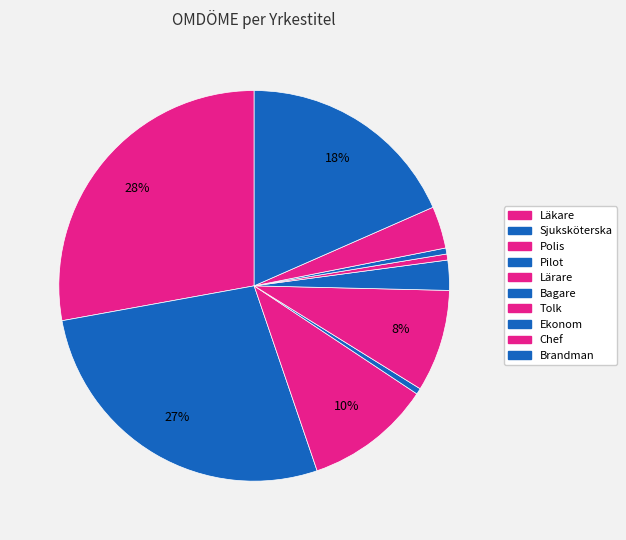

Which category has the biggest portion of the pie?

Läkare